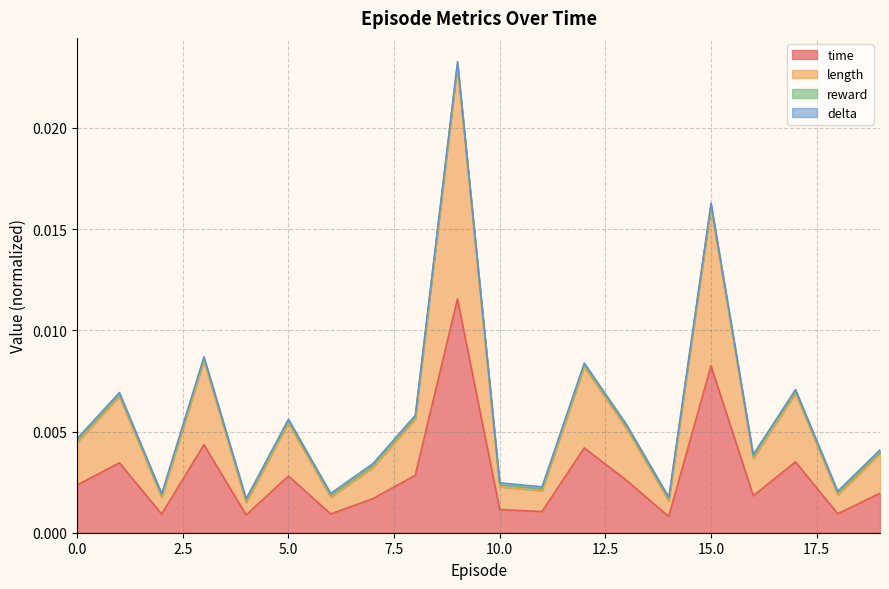

Rank the categories by length value from highest to lowest.

9, 15, 3, 12, 17, 1, 8, 5, 13, 0, 19, 16, 7, 10, 11, 18, 6, 2, 14, 4